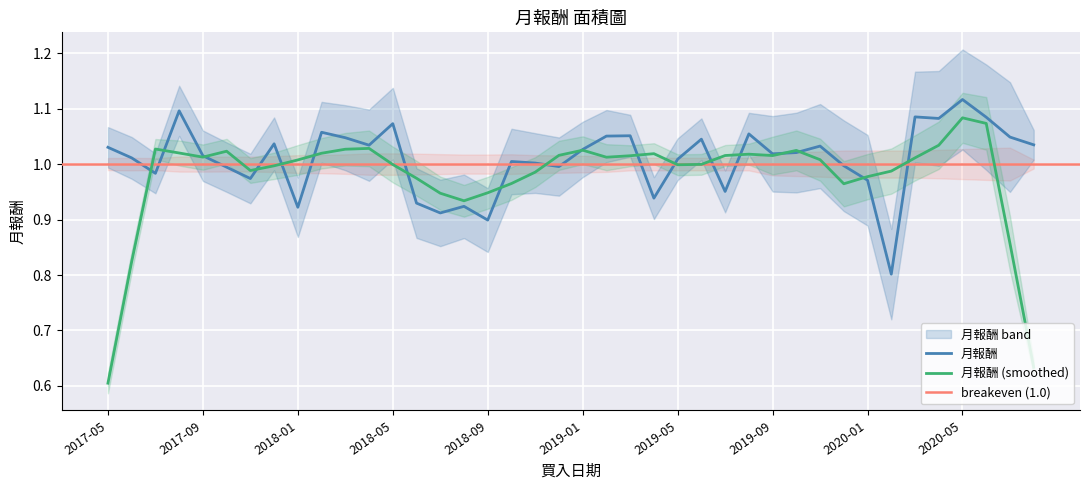

How many points are lower than both their immediate neighbors (excluding endpoints)?

12